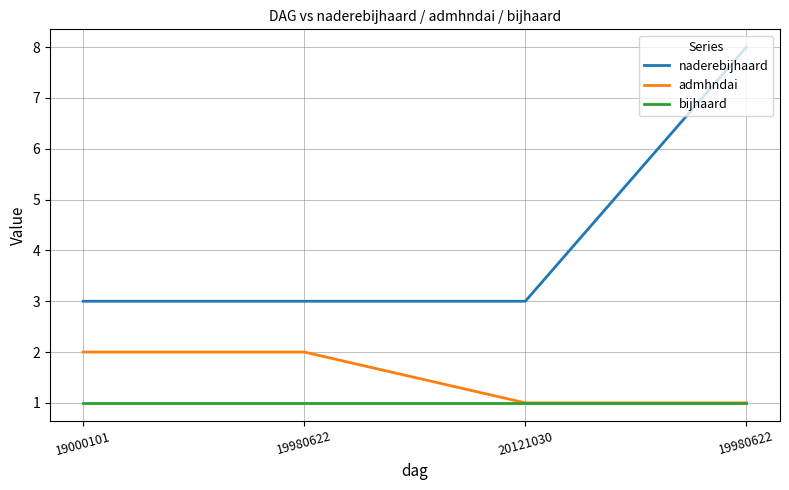

At which category does the chart reach its peak across all series?

19980622